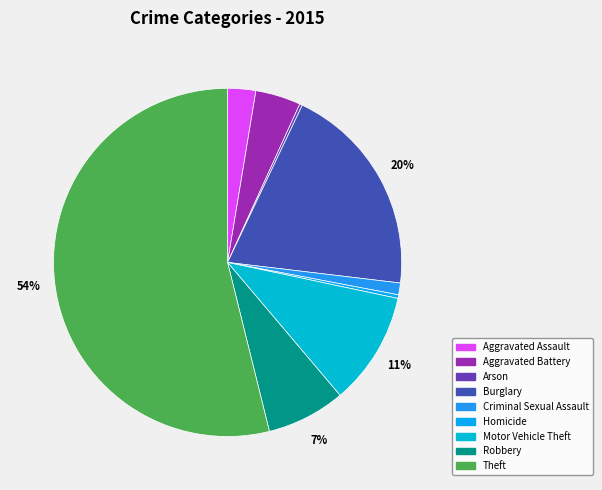

Between Arson and Aggravated Battery, which is larger?

Aggravated Battery